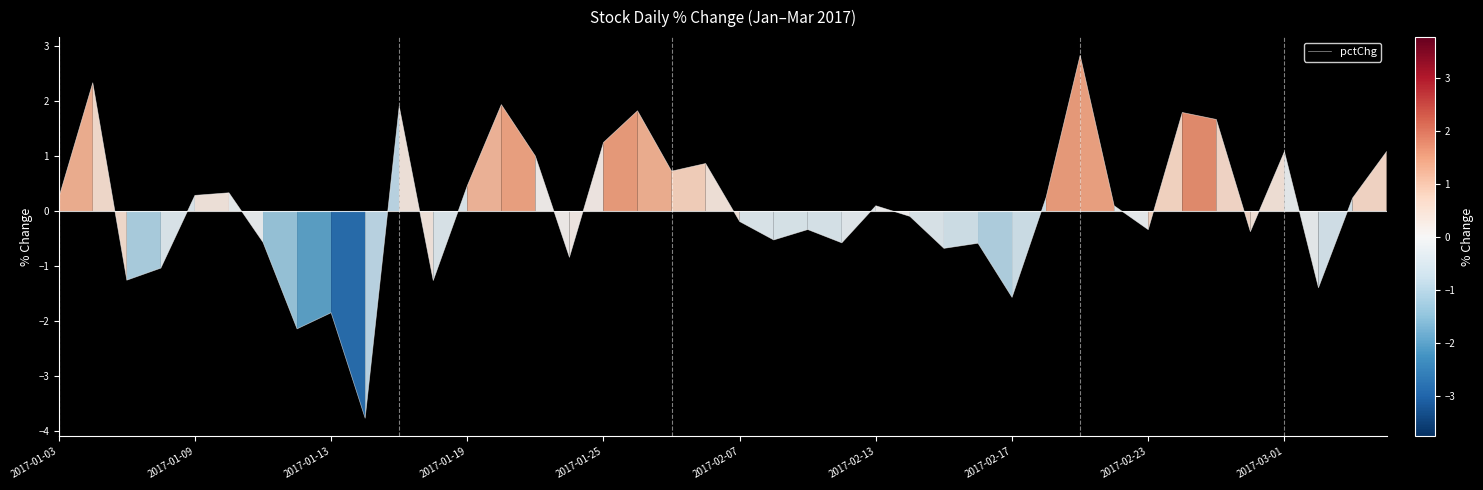

What is the difference between the maximum and minimum values?

6.6